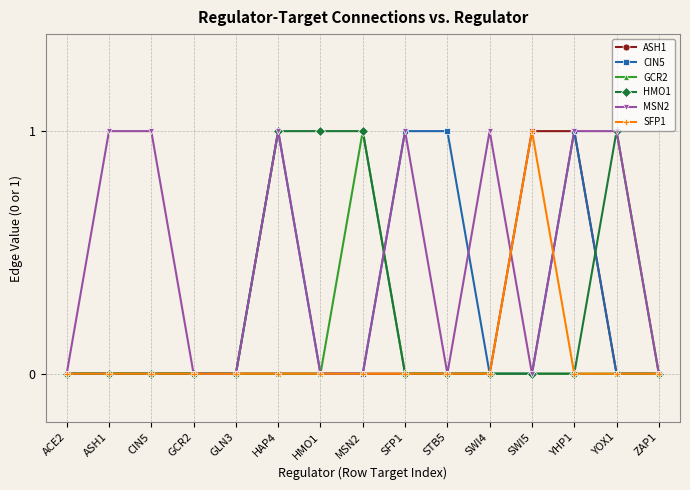

What is the label of the 4th point from the right?

SWI5